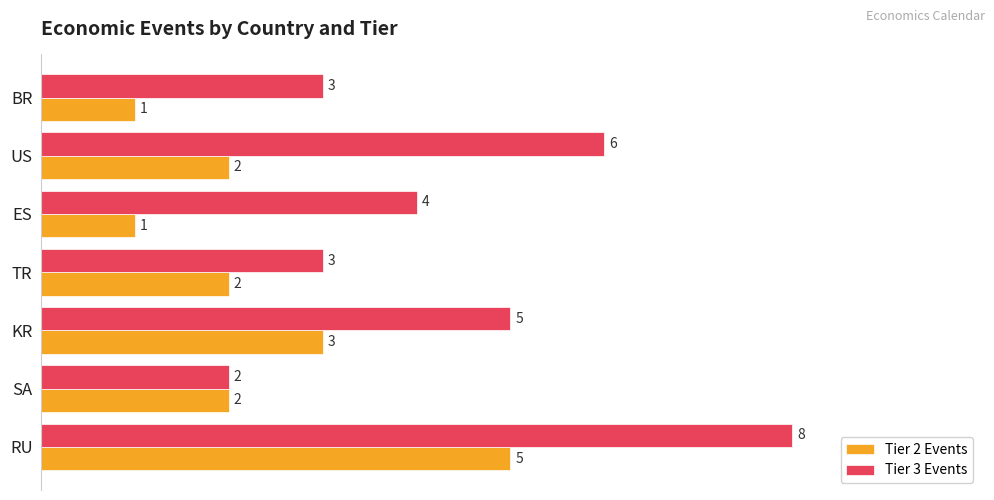

Is the value of Tier 2 Events at SA greater than the value of Tier 3 Events at KR?

No